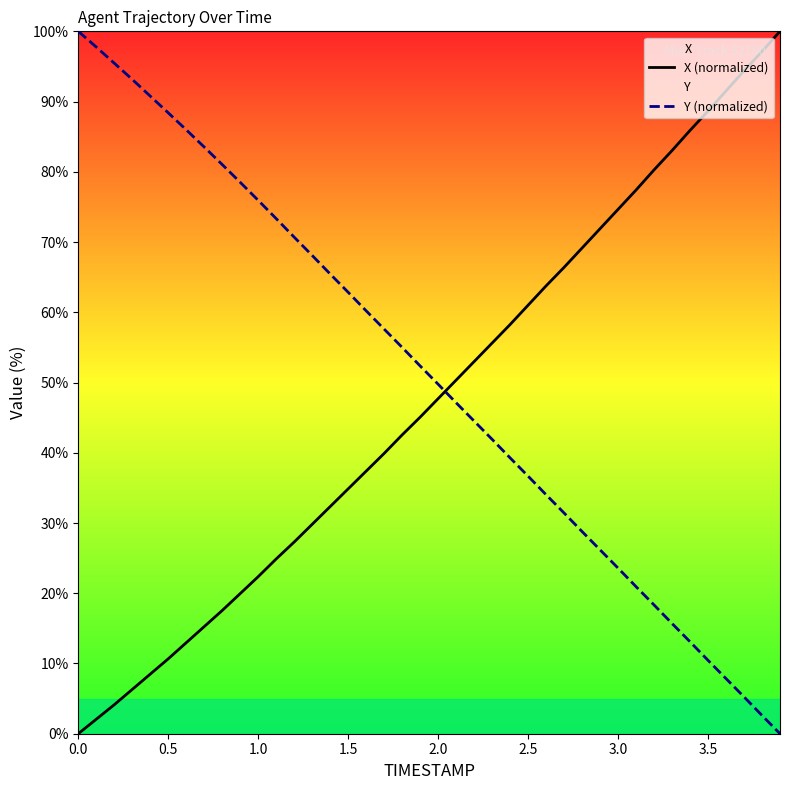

What is the sum of all X (normalized) values?

1903.9